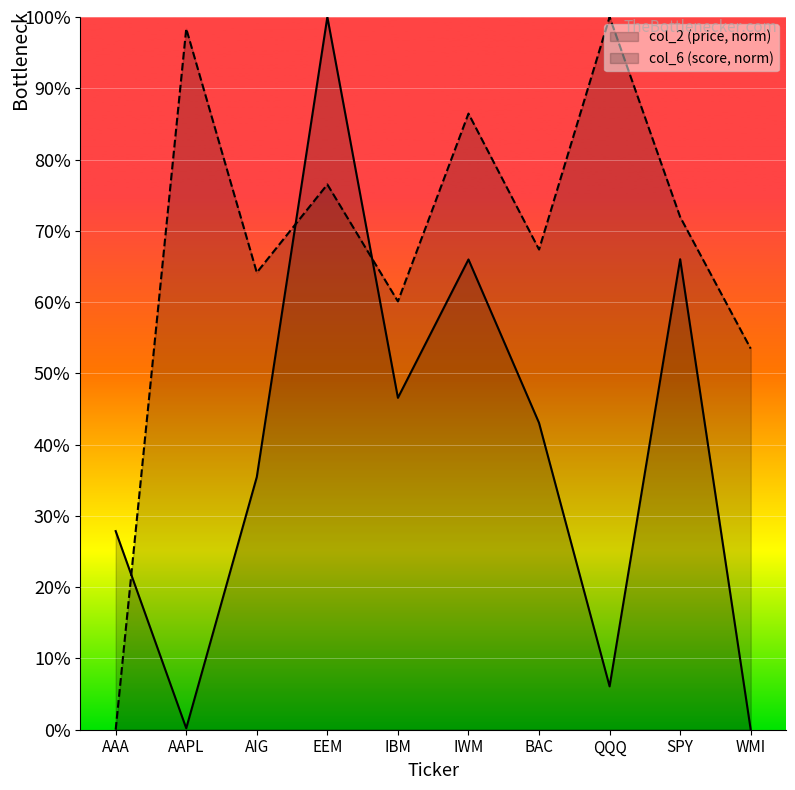

What is the sum of the col_6 (score, norm) values at SPY and IWM?

1.6